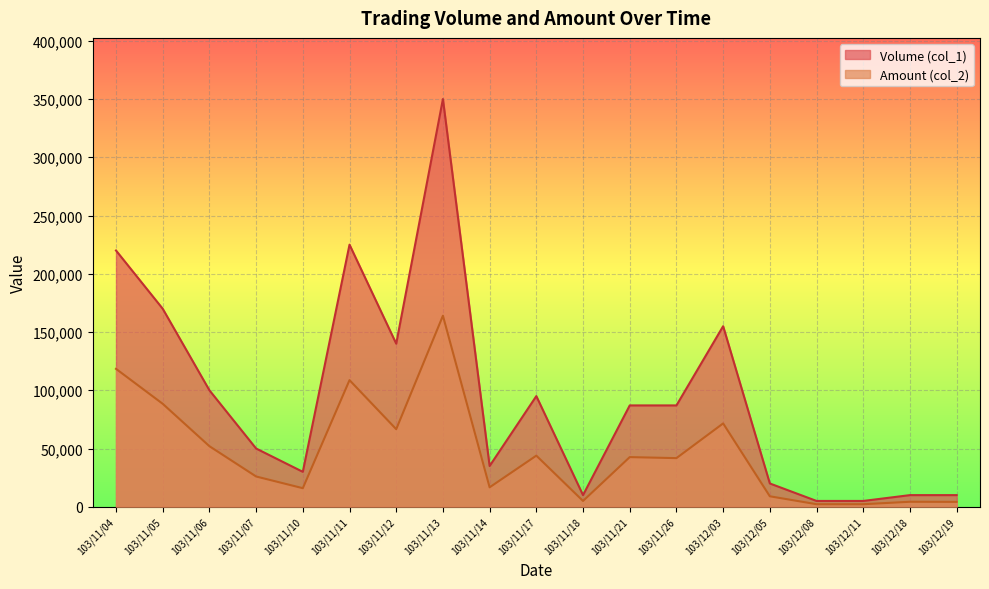

Which category has the highest value in the Amount (col_2) series?

103/11/13